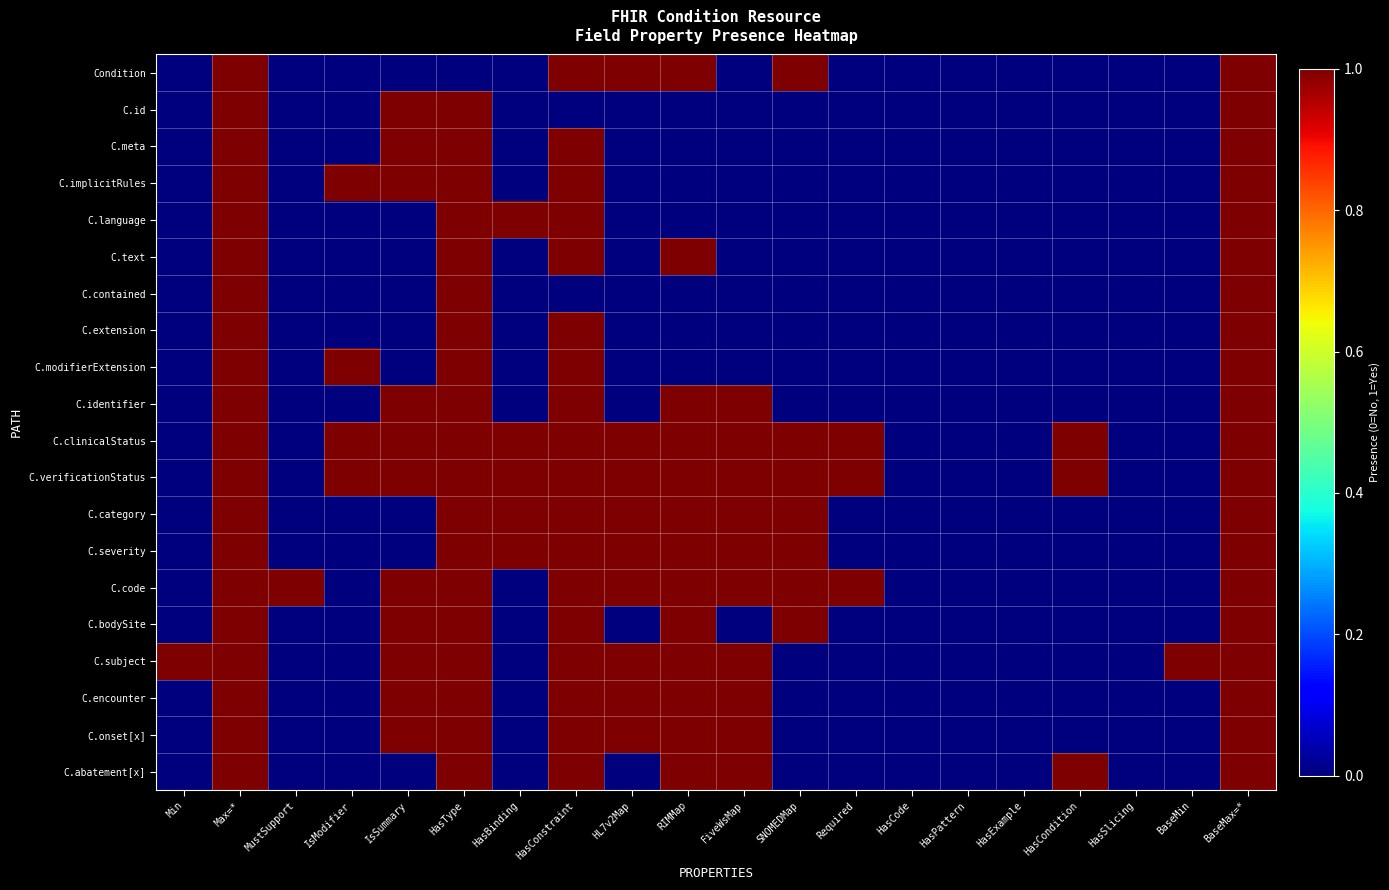

Reading left to right, what are all the values shown in this chart?

Condition: Min=0	Max=*=1	MustSupport=0	IsModifier=0	IsSummary=0	HasType=0	HasBinding=0	HasConstraint=1	HL7v2Map=1	RIMMap=1	FiveWsMap=0	SNOMEDMap=1	Required=0	HasCode=0	HasPattern=0	HasExample=0	HasCondition=0	HasSlicing=0	BaseMin=0	BaseMax=*=1
C.id: Min=0	Max=*=1	MustSupport=0	IsModifier=0	IsSummary=1	HasType=1	HasBinding=0	HasConstraint=0	HL7v2Map=0	RIMMap=0	FiveWsMap=0	SNOMEDMap=0	Required=0	HasCode=0	HasPattern=0	HasExample=0	HasCondition=0	HasSlicing=0	BaseMin=0	BaseMax=*=1
C.meta: Min=0	Max=*=1	MustSupport=0	IsModifier=0	IsSummary=1	HasType=1	HasBinding=0	HasConstraint=1	HL7v2Map=0	RIMMap=0	FiveWsMap=0	SNOMEDMap=0	Required=0	HasCode=0	HasPattern=0	HasExample=0	HasCondition=0	HasSlicing=0	BaseMin=0	BaseMax=*=1
C.implicitRules: Min=0	Max=*=1	MustSupport=0	IsModifier=1	IsSummary=1	HasType=1	HasBinding=0	HasConstraint=1	HL7v2Map=0	RIMMap=0	FiveWsMap=0	SNOMEDMap=0	Required=0	HasCode=0	HasPattern=0	HasExample=0	HasCondition=0	HasSlicing=0	BaseMin=0	BaseMax=*=1
C.language: Min=0	Max=*=1	MustSupport=0	IsModifier=0	IsSummary=0	HasType=1	HasBinding=1	HasConstraint=1	HL7v2Map=0	RIMMap=0	FiveWsMap=0	SNOMEDMap=0	Required=0	HasCode=0	HasPattern=0	HasExample=0	HasCondition=0	HasSlicing=0	BaseMin=0	BaseMax=*=1
C.text: Min=0	Max=*=1	MustSupport=0	IsModifier=0	IsSummary=0	HasType=1	HasBinding=0	HasConstraint=1	HL7v2Map=0	RIMMap=1	FiveWsMap=0	SNOMEDMap=0	Required=0	HasCode=0	HasPattern=0	HasExample=0	HasCondition=0	HasSlicing=0	BaseMin=0	BaseMax=*=1
C.contained: Min=0	Max=*=1	MustSupport=0	IsModifier=0	IsSummary=0	HasType=1	HasBinding=0	HasConstraint=0	HL7v2Map=0	RIMMap=0	FiveWsMap=0	SNOMEDMap=0	Required=0	HasCode=0	HasPattern=0	HasExample=0	HasCondition=0	HasSlicing=0	BaseMin=0	BaseMax=*=1
C.extension: Min=0	Max=*=1	MustSupport=0	IsModifier=0	IsSummary=0	HasType=1	HasBinding=0	HasConstraint=1	HL7v2Map=0	RIMMap=0	FiveWsMap=0	SNOMEDMap=0	Required=0	HasCode=0	HasPattern=0	HasExample=0	HasCondition=0	HasSlicing=0	BaseMin=0	BaseMax=*=1
C.modifierExtension: Min=0	Max=*=1	MustSupport=0	IsModifier=1	IsSummary=0	HasType=1	HasBinding=0	HasConstraint=1	HL7v2Map=0	RIMMap=0	FiveWsMap=0	SNOMEDMap=0	Required=0	HasCode=0	HasPattern=0	HasExample=0	HasCondition=0	HasSlicing=0	BaseMin=0	BaseMax=*=1
C.identifier: Min=0	Max=*=1	MustSupport=0	IsModifier=0	IsSummary=1	HasType=1	HasBinding=0	HasConstraint=1	HL7v2Map=0	RIMMap=1	FiveWsMap=1	SNOMEDMap=0	Required=0	HasCode=0	HasPattern=0	HasExample=0	HasCondition=0	HasSlicing=0	BaseMin=0	BaseMax=*=1
C.clinicalStatus: Min=0	Max=*=1	MustSupport=0	IsModifier=1	IsSummary=1	HasType=1	HasBinding=1	HasConstraint=1	HL7v2Map=1	RIMMap=1	FiveWsMap=1	SNOMEDMap=1	Required=1	HasCode=0	HasPattern=0	HasExample=0	HasCondition=1	HasSlicing=0	BaseMin=0	BaseMax=*=1
C.verificationStatus: Min=0	Max=*=1	MustSupport=0	IsModifier=1	IsSummary=1	HasType=1	HasBinding=1	HasConstraint=1	HL7v2Map=1	RIMMap=1	FiveWsMap=1	SNOMEDMap=1	Required=1	HasCode=0	HasPattern=0	HasExample=0	HasCondition=1	HasSlicing=0	BaseMin=0	BaseMax=*=1
C.category: Min=0	Max=*=1	MustSupport=0	IsModifier=0	IsSummary=0	HasType=1	HasBinding=1	HasConstraint=1	HL7v2Map=1	RIMMap=1	FiveWsMap=1	SNOMEDMap=1	Required=0	HasCode=0	HasPattern=0	HasExample=0	HasCondition=0	HasSlicing=0	BaseMin=0	BaseMax=*=1
C.severity: Min=0	Max=*=1	MustSupport=0	IsModifier=0	IsSummary=0	HasType=1	HasBinding=1	HasConstraint=1	HL7v2Map=1	RIMMap=1	FiveWsMap=1	SNOMEDMap=1	Required=0	HasCode=0	HasPattern=0	HasExample=0	HasCondition=0	HasSlicing=0	BaseMin=0	BaseMax=*=1
C.code: Min=0	Max=*=1	MustSupport=1	IsModifier=0	IsSummary=1	HasType=1	HasBinding=0	HasConstraint=1	HL7v2Map=1	RIMMap=1	FiveWsMap=1	SNOMEDMap=1	Required=1	HasCode=0	HasPattern=0	HasExample=0	HasCondition=0	HasSlicing=0	BaseMin=0	BaseMax=*=1
C.bodySite: Min=0	Max=*=1	MustSupport=0	IsModifier=0	IsSummary=1	HasType=1	HasBinding=0	HasConstraint=1	HL7v2Map=0	RIMMap=1	FiveWsMap=0	SNOMEDMap=1	Required=0	HasCode=0	HasPattern=0	HasExample=0	HasCondition=0	HasSlicing=0	BaseMin=0	BaseMax=*=1
C.subject: Min=1	Max=*=1	MustSupport=0	IsModifier=0	IsSummary=1	HasType=1	HasBinding=0	HasConstraint=1	HL7v2Map=1	RIMMap=1	FiveWsMap=1	SNOMEDMap=0	Required=0	HasCode=0	HasPattern=0	HasExample=0	HasCondition=0	HasSlicing=0	BaseMin=1	BaseMax=*=1
C.encounter: Min=0	Max=*=1	MustSupport=0	IsModifier=0	IsSummary=1	HasType=1	HasBinding=0	HasConstraint=1	HL7v2Map=1	RIMMap=1	FiveWsMap=1	SNOMEDMap=0	Required=0	HasCode=0	HasPattern=0	HasExample=0	HasCondition=0	HasSlicing=0	BaseMin=0	BaseMax=*=1
C.onset[x]: Min=0	Max=*=1	MustSupport=0	IsModifier=0	IsSummary=1	HasType=1	HasBinding=0	HasConstraint=1	HL7v2Map=1	RIMMap=1	FiveWsMap=1	SNOMEDMap=0	Required=0	HasCode=0	HasPattern=0	HasExample=0	HasCondition=0	HasSlicing=0	BaseMin=0	BaseMax=*=1
C.abatement[x]: Min=0	Max=*=1	MustSupport=0	IsModifier=0	IsSummary=0	HasType=1	HasBinding=0	HasConstraint=1	HL7v2Map=0	RIMMap=1	FiveWsMap=1	SNOMEDMap=0	Required=0	HasCode=0	HasPattern=0	HasExample=0	HasCondition=1	HasSlicing=0	BaseMin=0	BaseMax=*=1